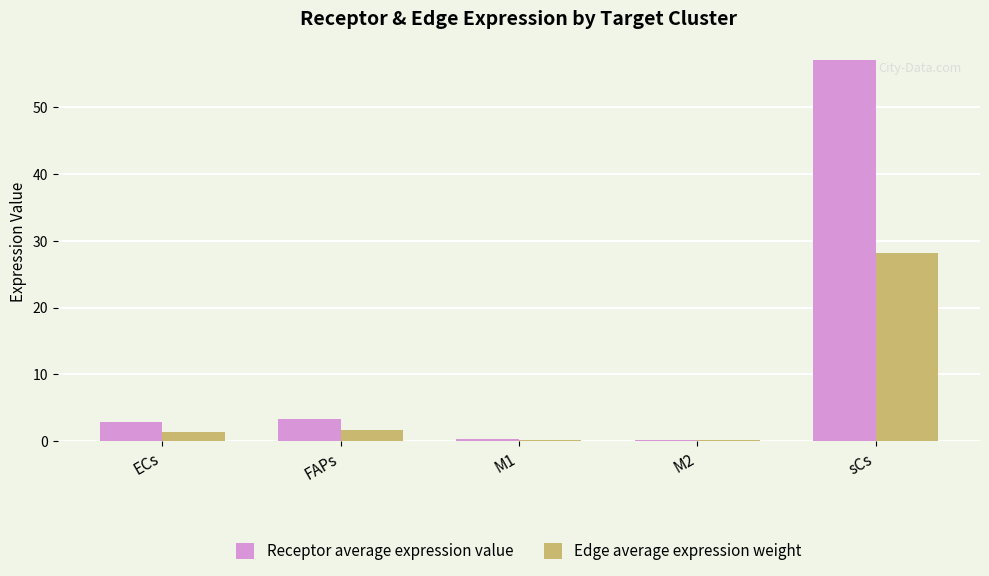

At which label does Edge average expression weight reach its peak?

sCs